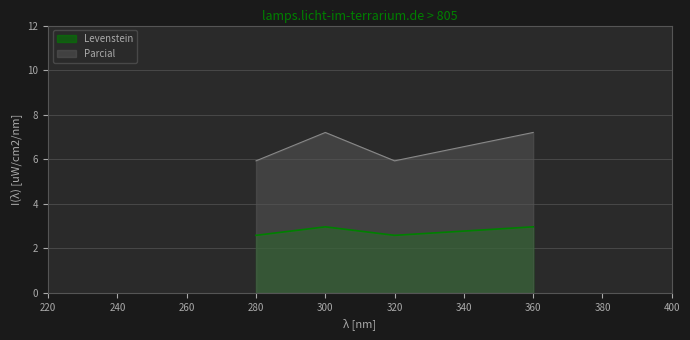

What is the sum of all Levenstein values?

11.1